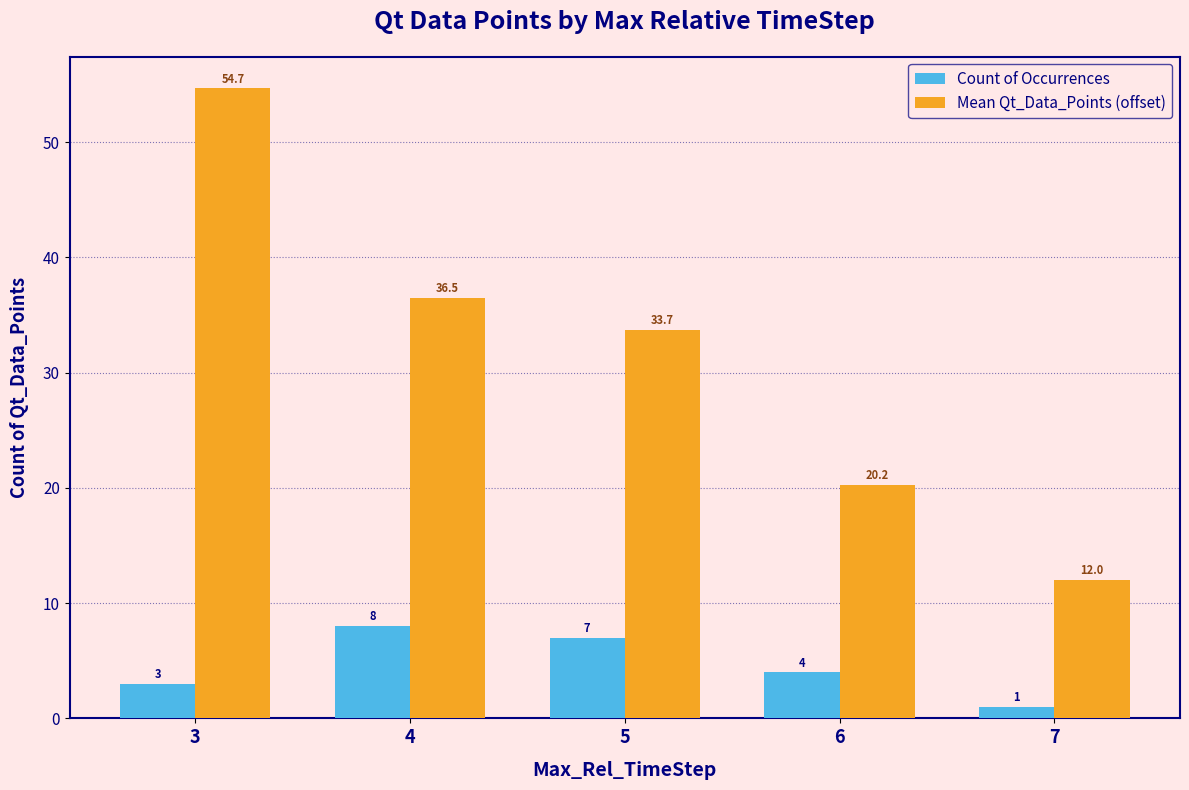

What value does the Mean Qt_Data_Points (offset) series have at 5?

33.7